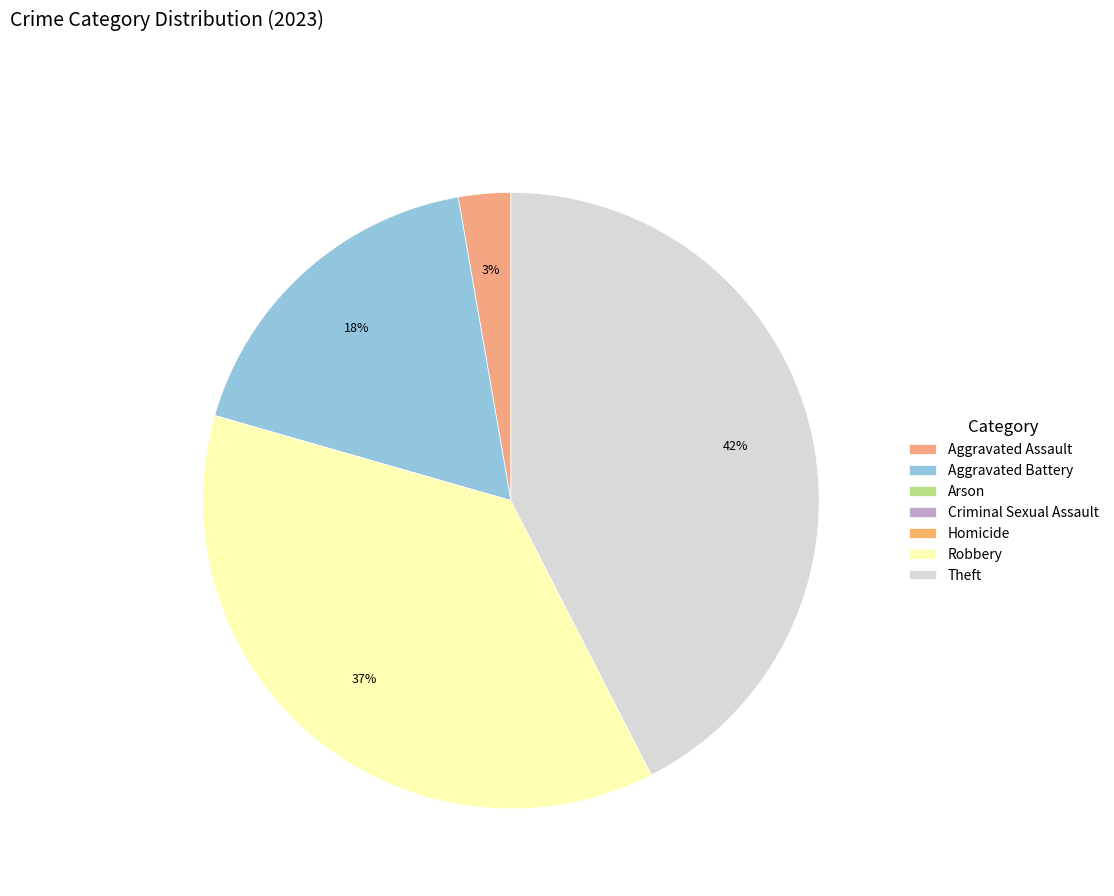

To the nearest percent, what is the difference between the largest and smallest slice percentages?

42%